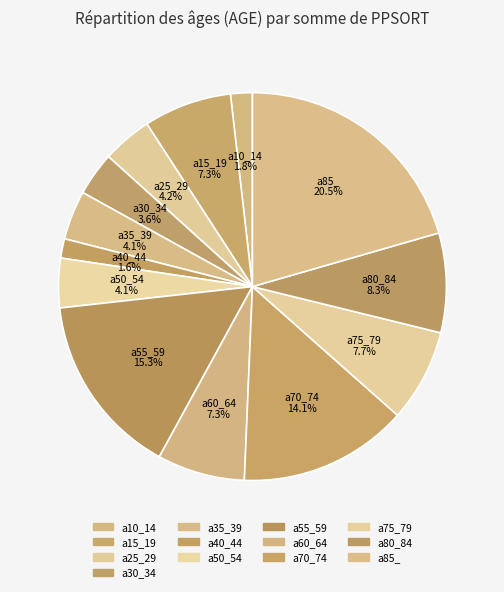

How many segments does this pie chart have?

13